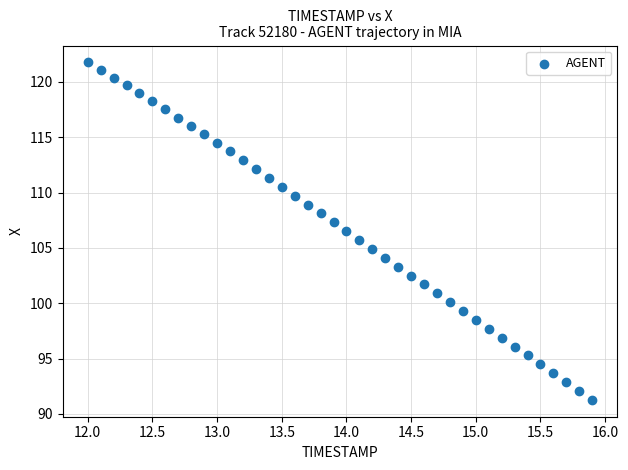

What is the range of X values (max minus min)?

3.9